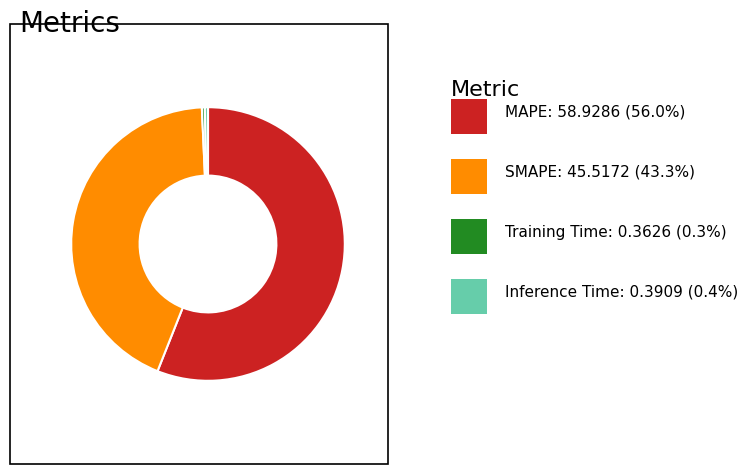

Is there any slice that represents more than half of the pie?

Yes